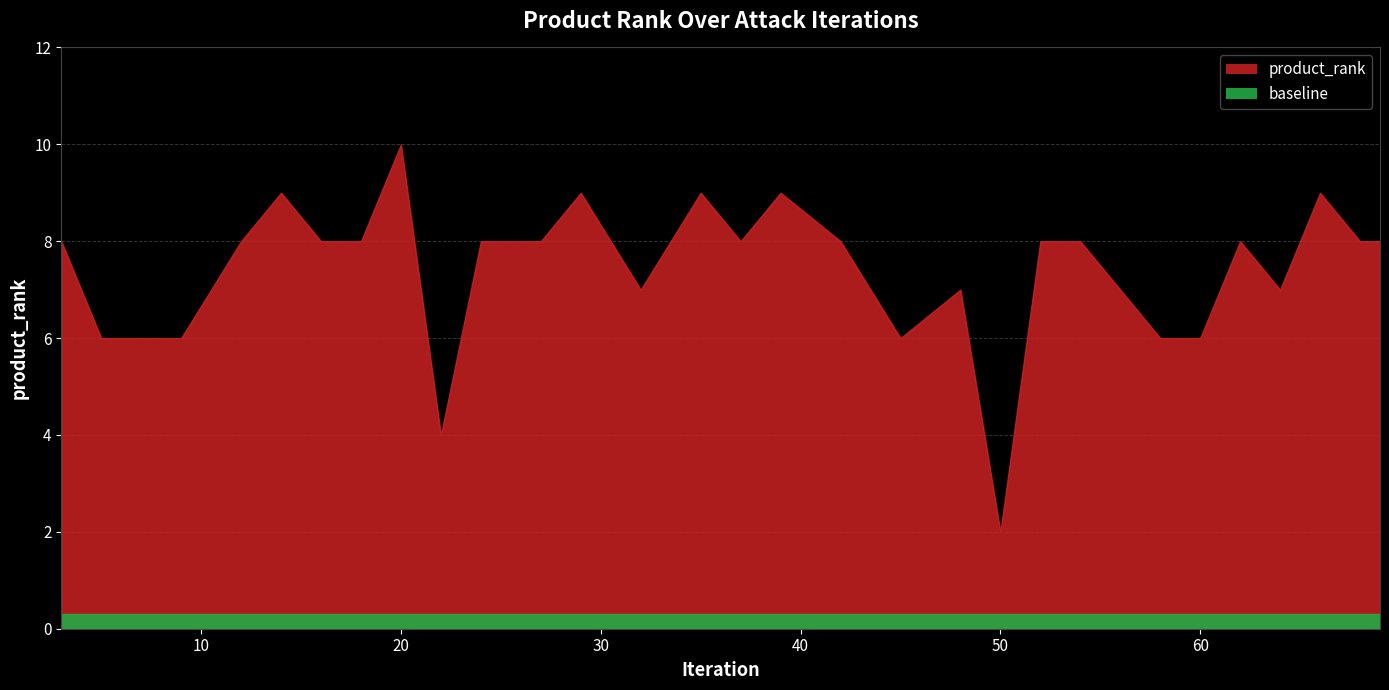

What is the change in value from 9 to 18?

+2